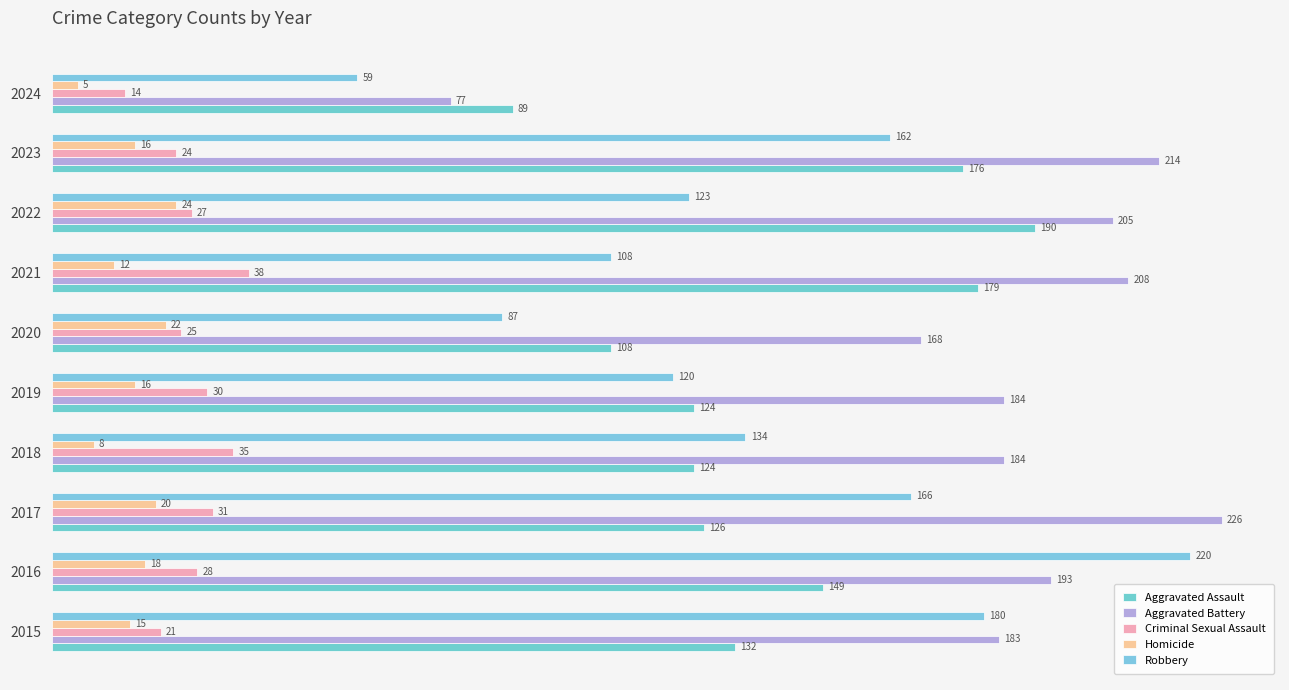

What is the maximum value shown in the chart?

226